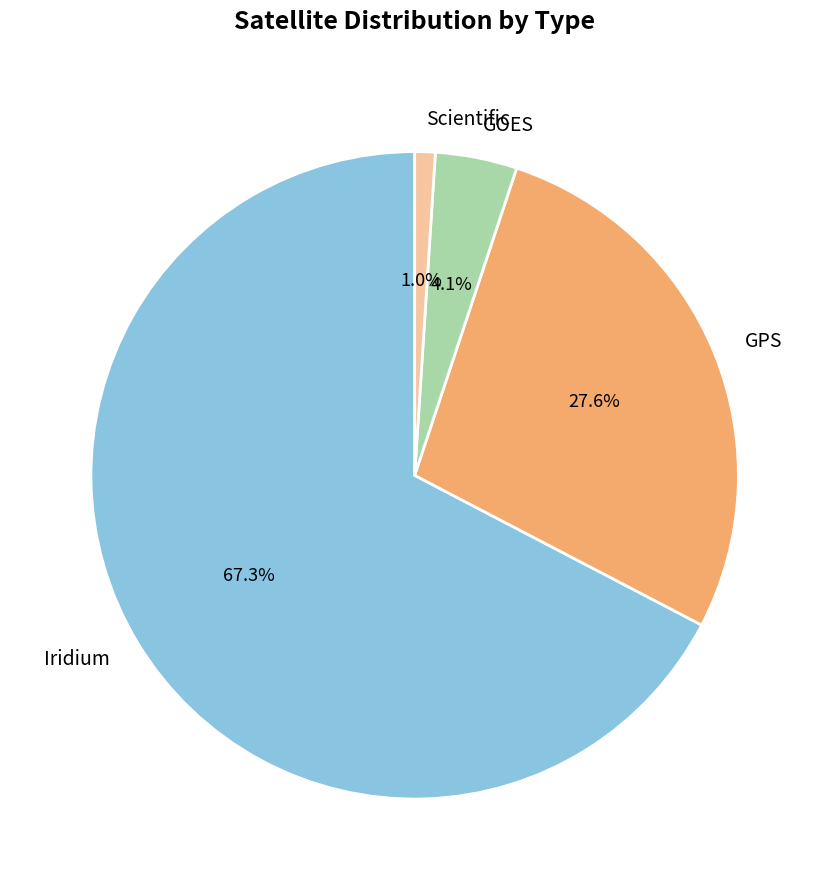

What percentage is the Scientific slice, to the nearest percent?

1%